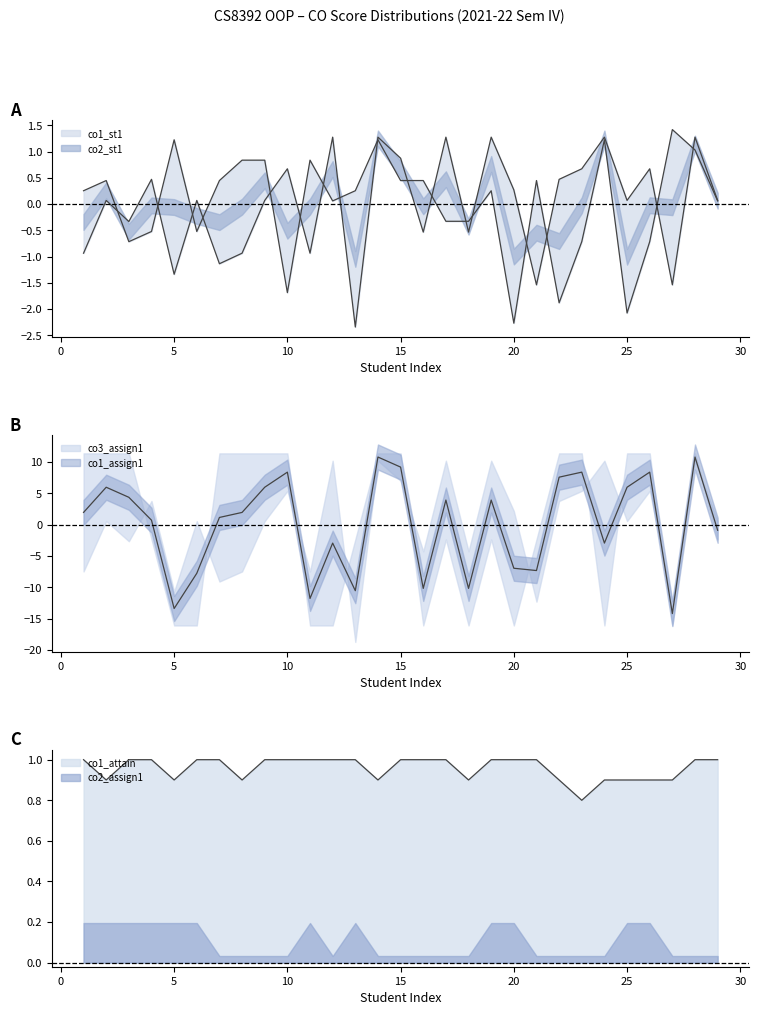

Between 3 and 23, which series saw the biggest shift?

co2_st1